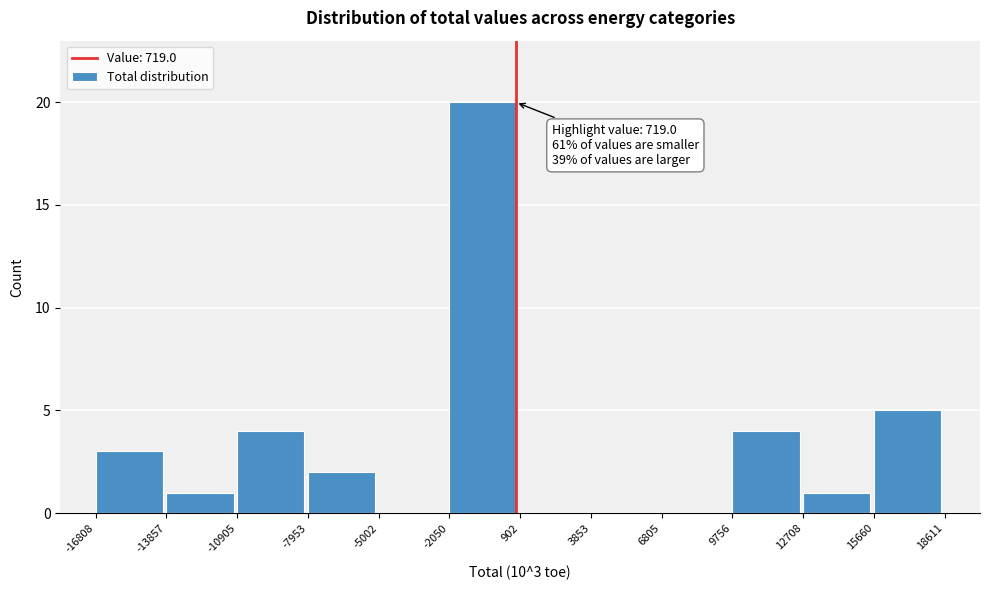

Over which range of the x-axis is the bar tallest?

-2050 to 902